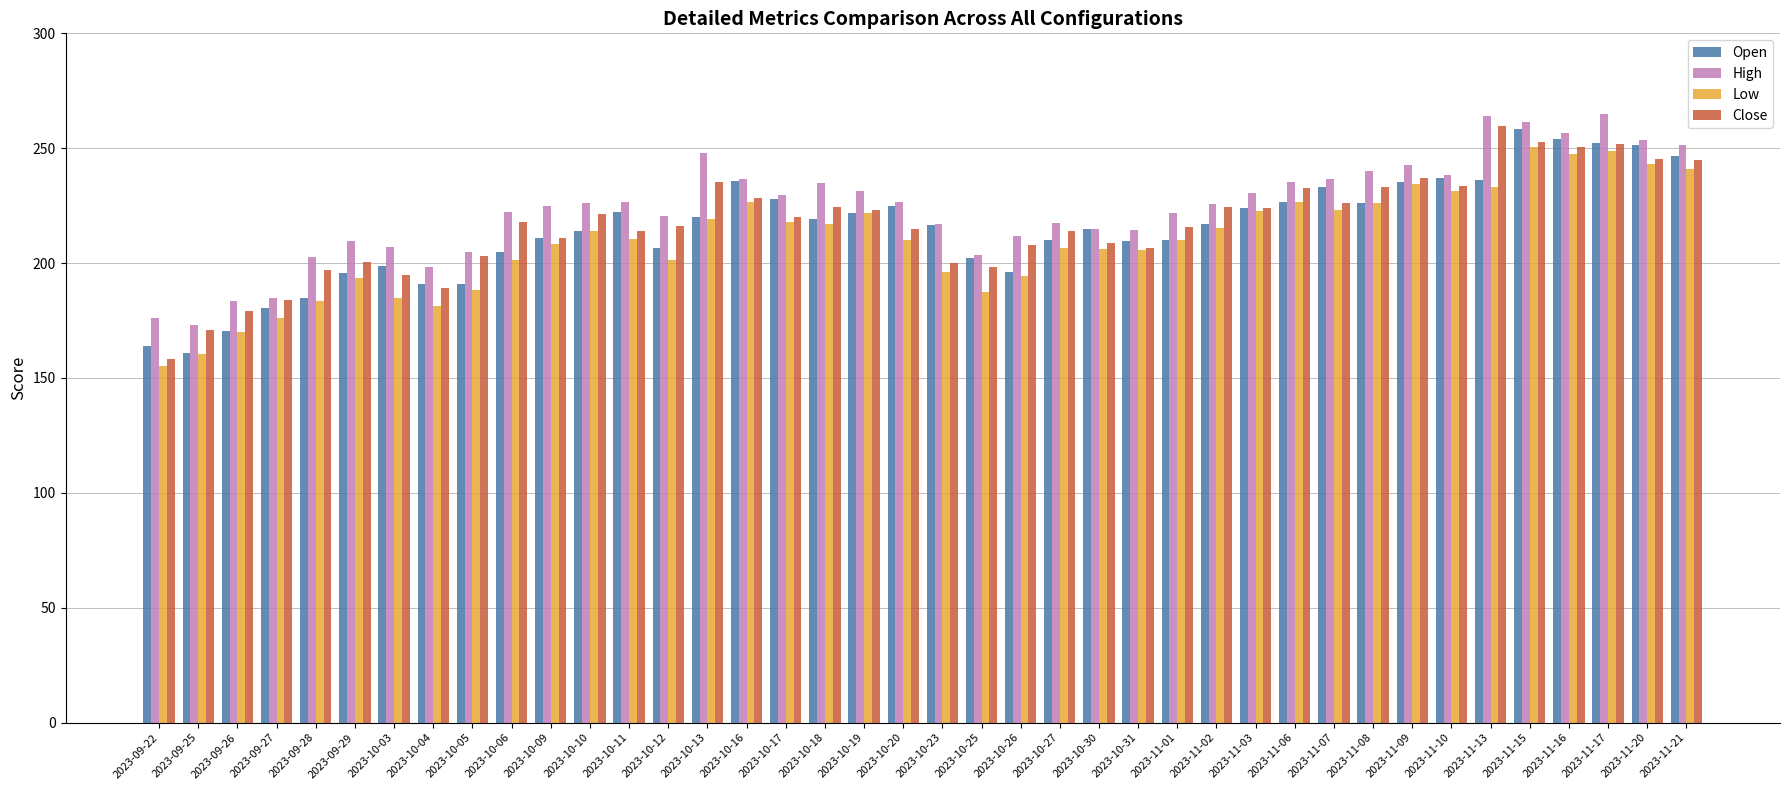

What is the minimum value for Close?

158.4